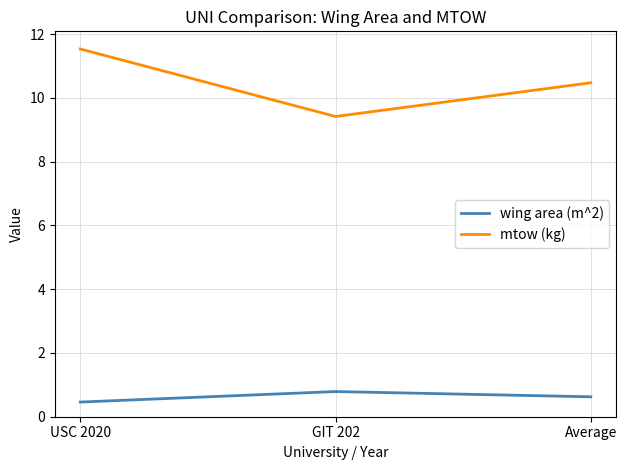

The value of wing area (m^2) at Average is 0.6. True or false?

True